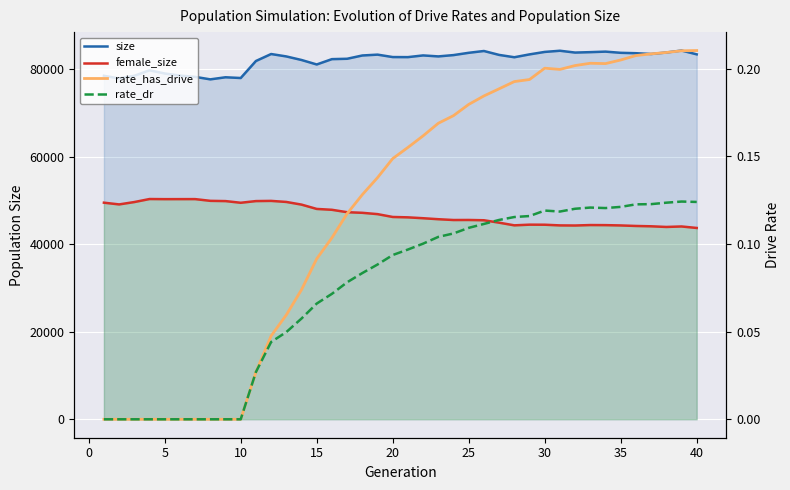

How many interior local valleys does the female_size series have?

7